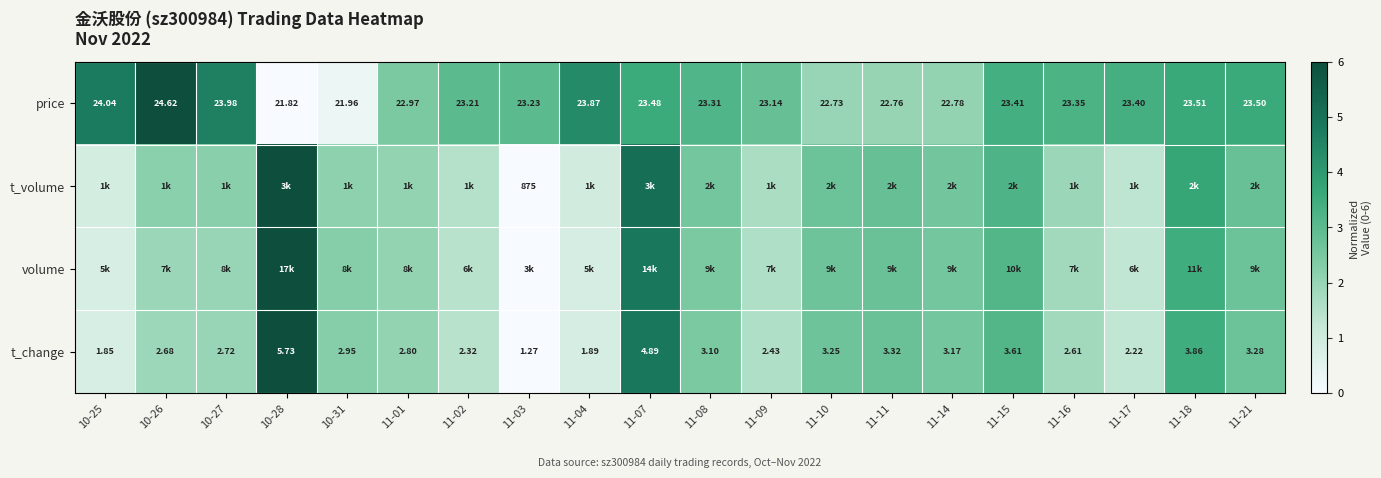

At which category is the sum across all series the highest?

11-07